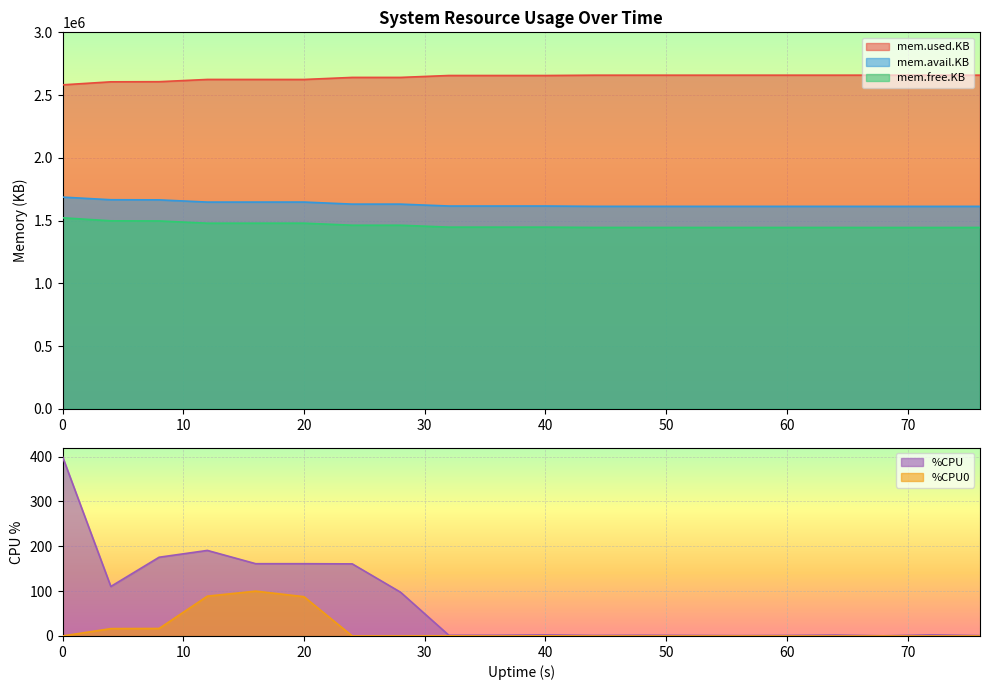

Count the number of data series in this chart.

5